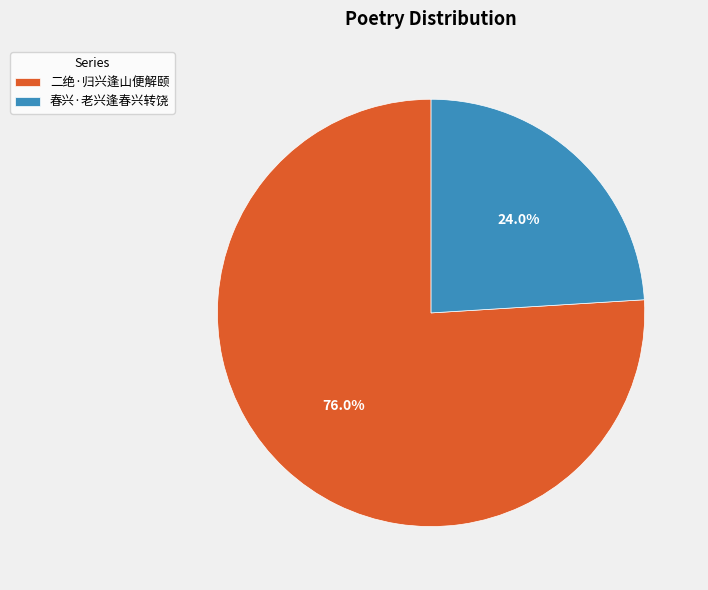

What is the ratio of the value at 春兴·老兴逢春兴转饶 to the value at 二绝·归兴逢山便解颐?

0.3